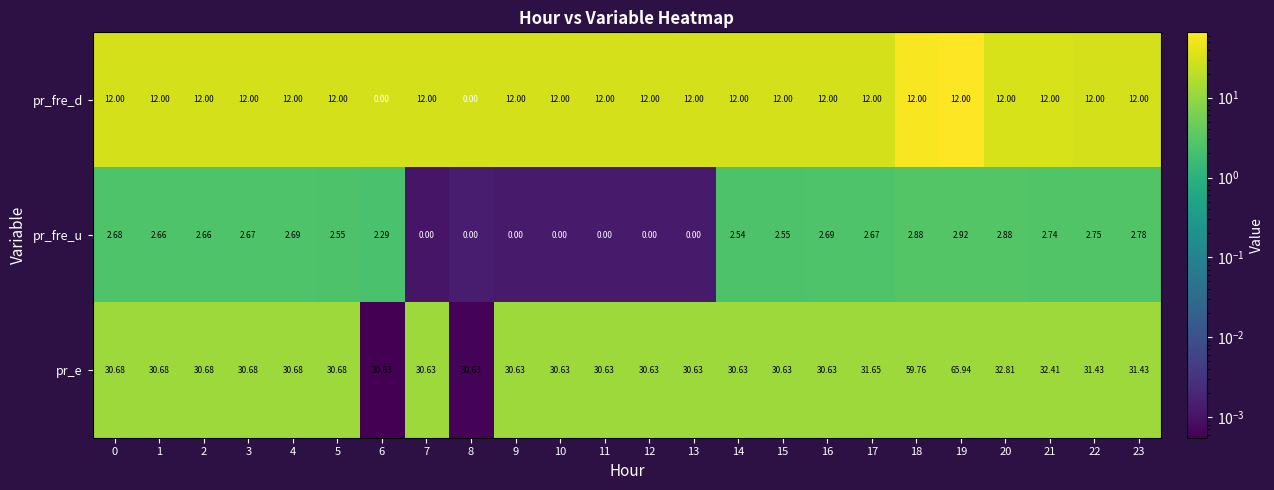

Which series changed the most between 5 and 18?

pr_e